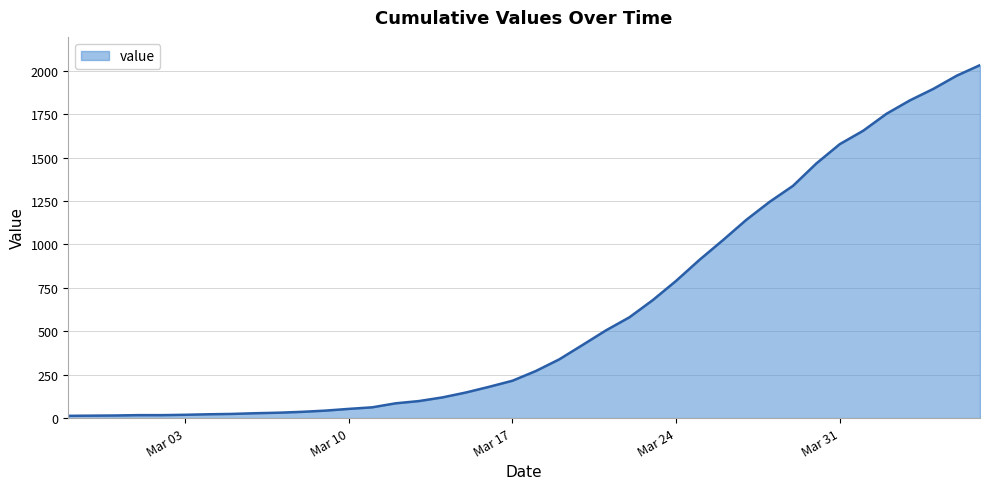

Is this an area chart (filled region under the line)?

Yes